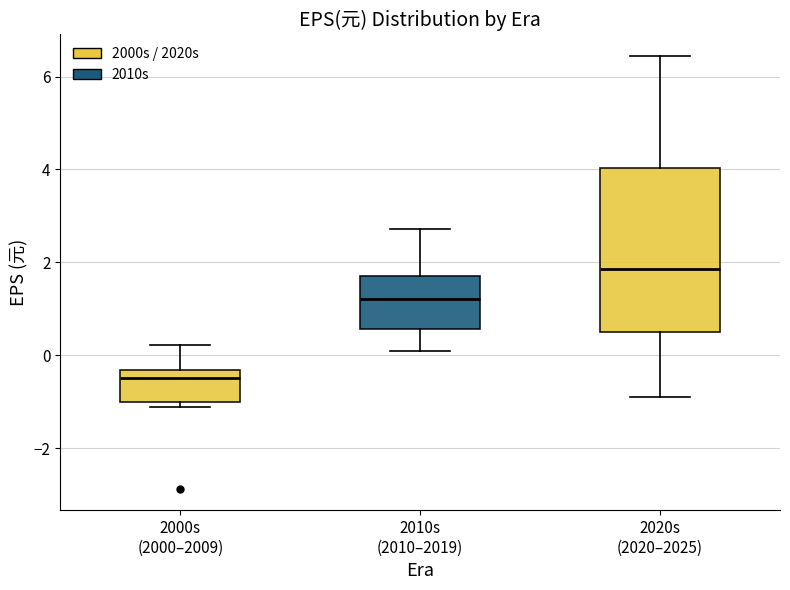

Comparing the boxes themselves (not the whiskers), which one is the tallest?

2020s (2020–2025)